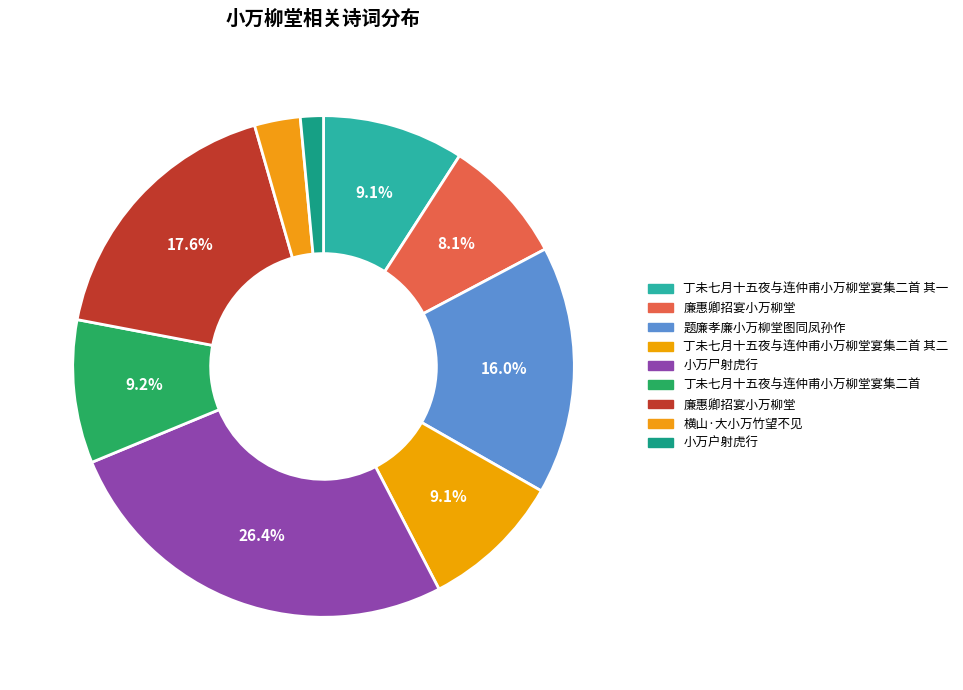

How many slices are in this pie chart?

9